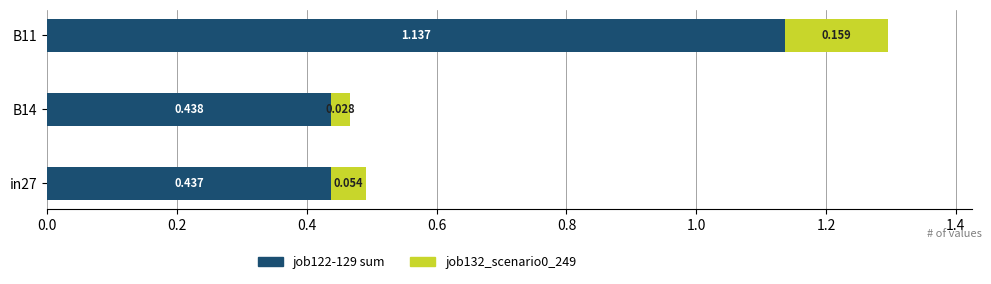

Count the number of categories in the chart.

3